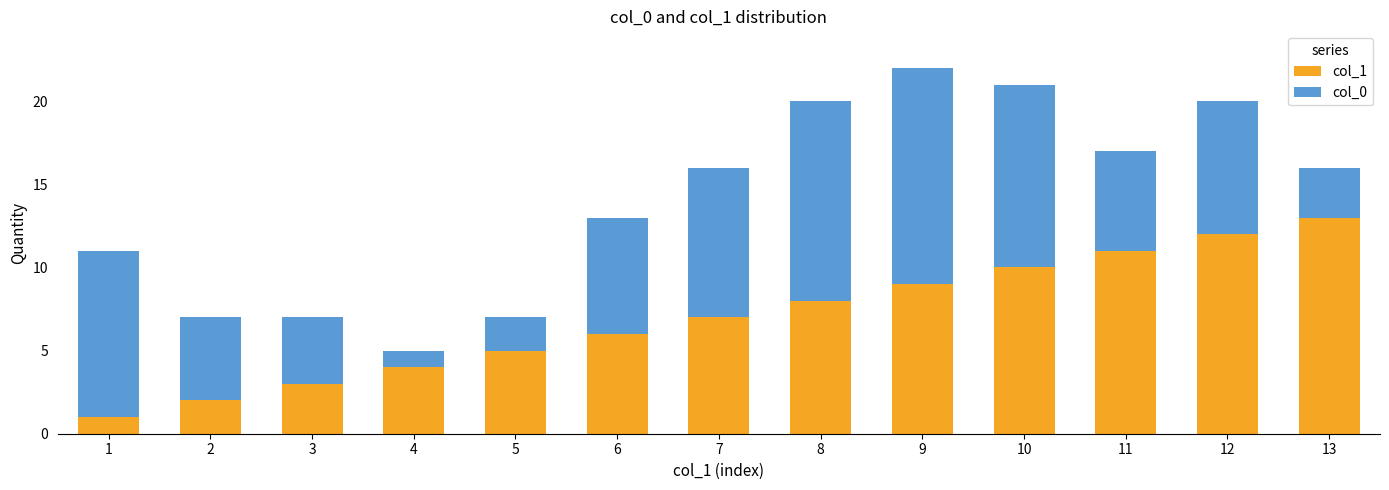

List the labels in order of col_1 value, largest first.

13, 12, 11, 10, 9, 8, 7, 6, 5, 4, 3, 2, 1